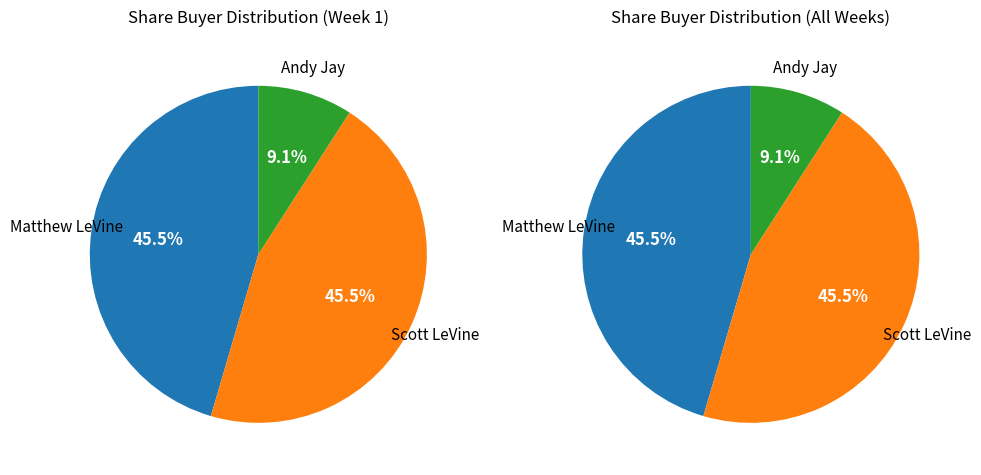

Rank the categories by value from highest to lowest.

Matthew LeVine, Scott LeVine, Andy Jay